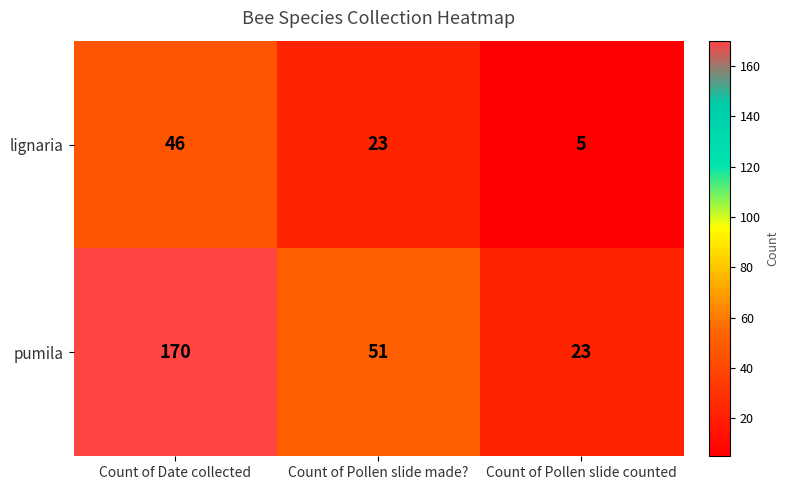

Reading left to right, extract all data points from this chart.

lignaria: Count of Date collected=46	Count of Pollen slide made?=23	Count of Pollen slide counted=5
pumila: Count of Date collected=170	Count of Pollen slide made?=51	Count of Pollen slide counted=23